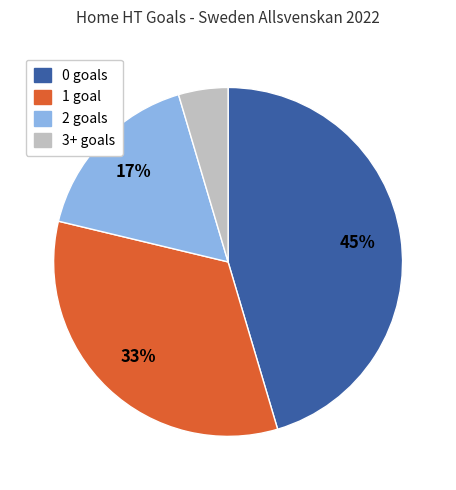

To the nearest percent, what percentage of the pie is 3+?

5%